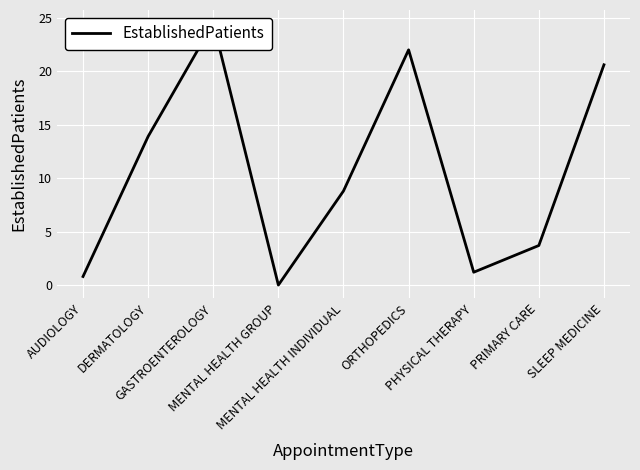

How many data points are above 8?

5